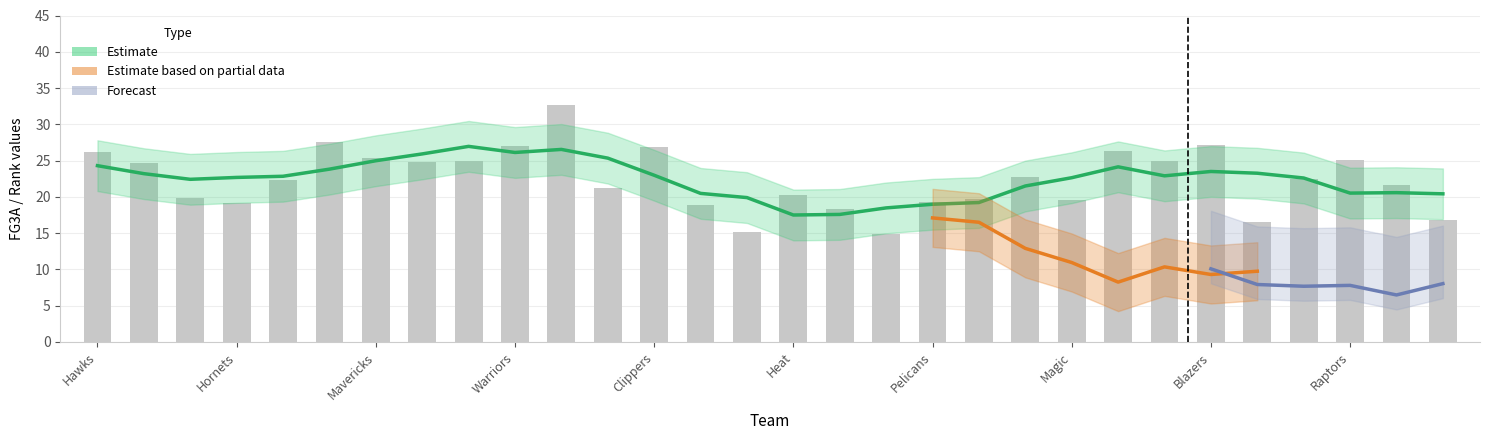

What position from the right is 26?

4